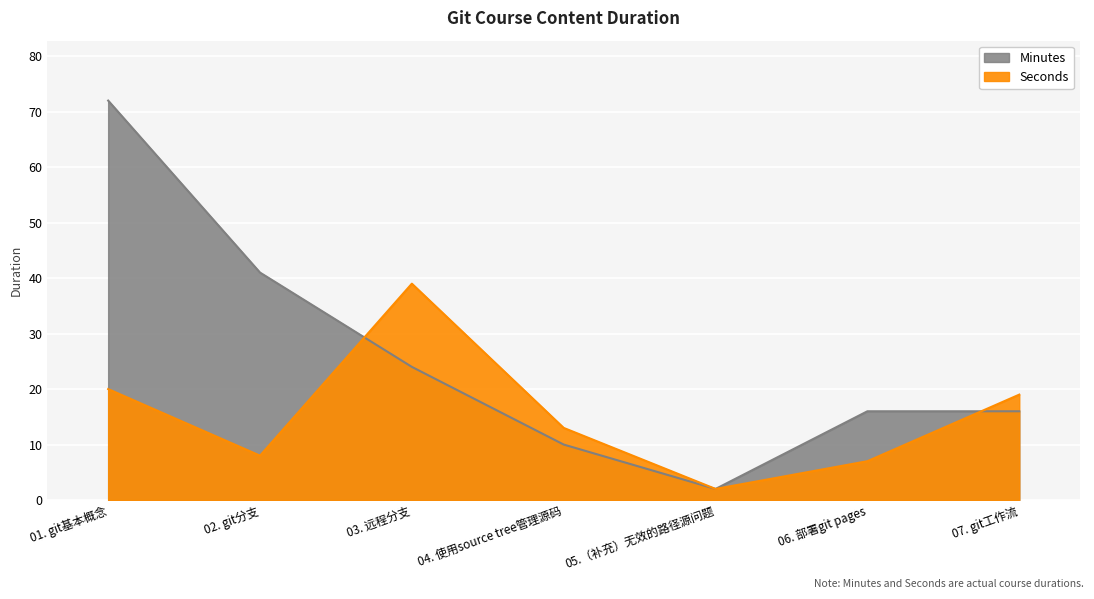

Which category has the lowest value in the Seconds series?

05.（补充）无效的路径源问题